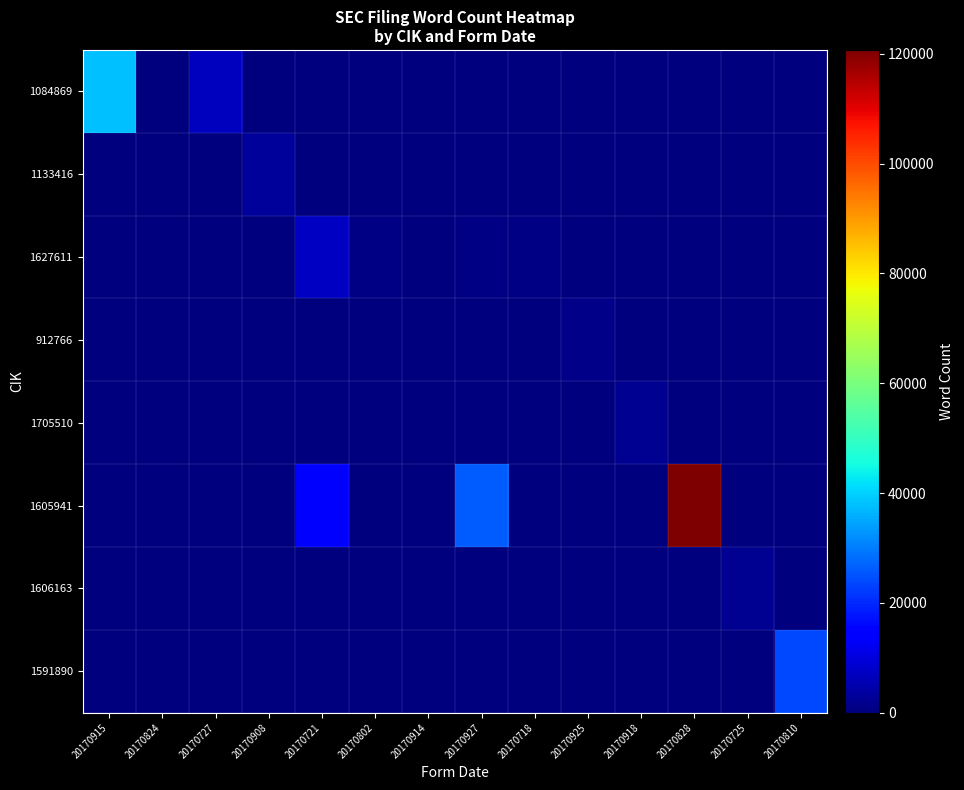

At how many categories does at least one series exceed 48354?

1